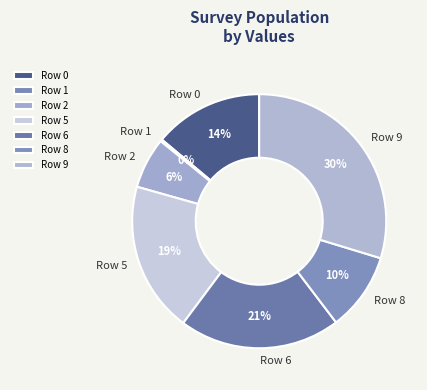

Does any single category account for the majority?

No